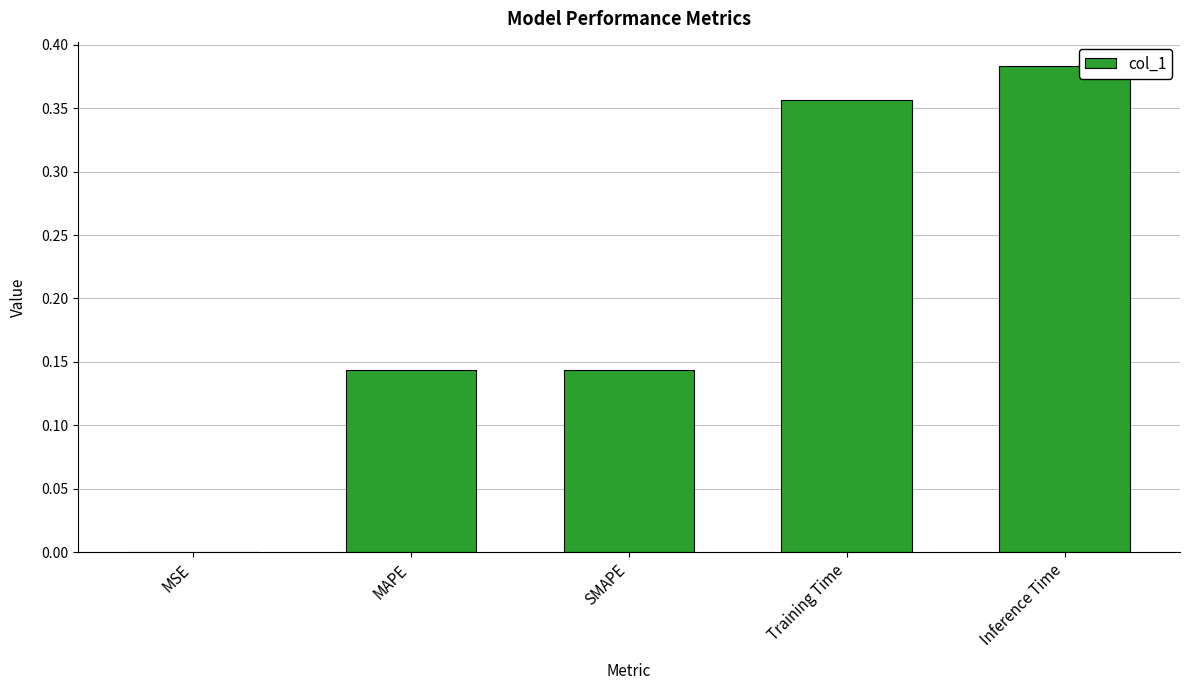

Which has a higher value, SMAPE or Training Time?

Training Time